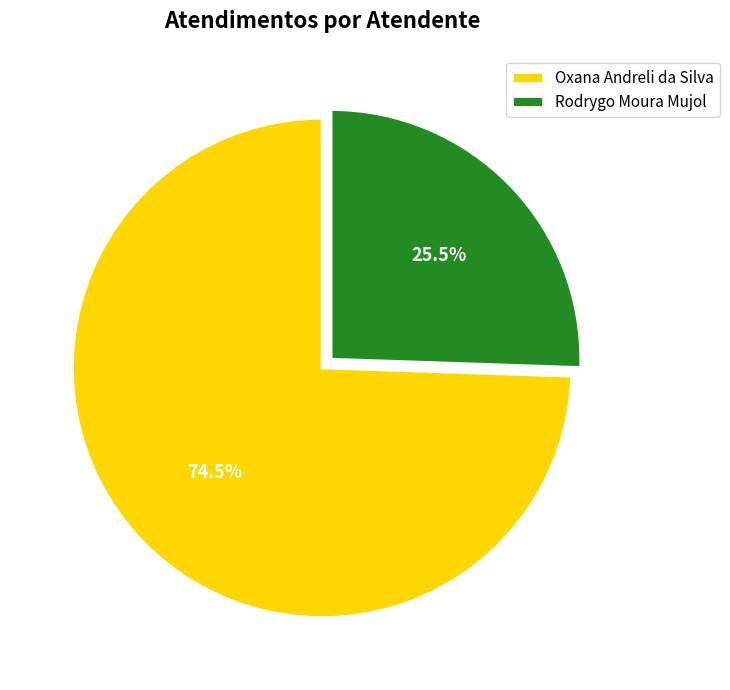

What is the ratio of the value at Rodrygo Moura Mujol to the value at Oxana Andreli da Silva?

0.3